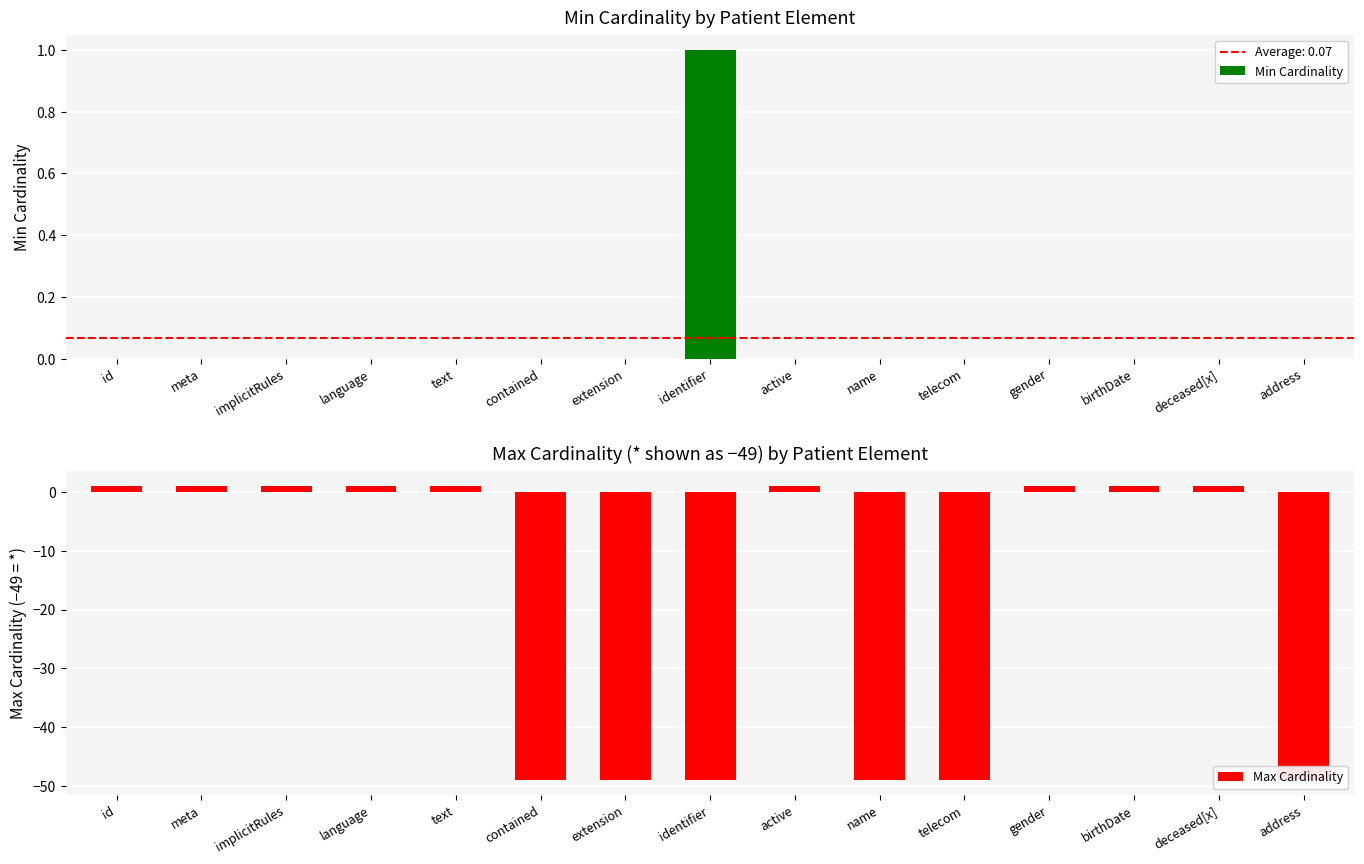

How many categories are shown in the chart?

15